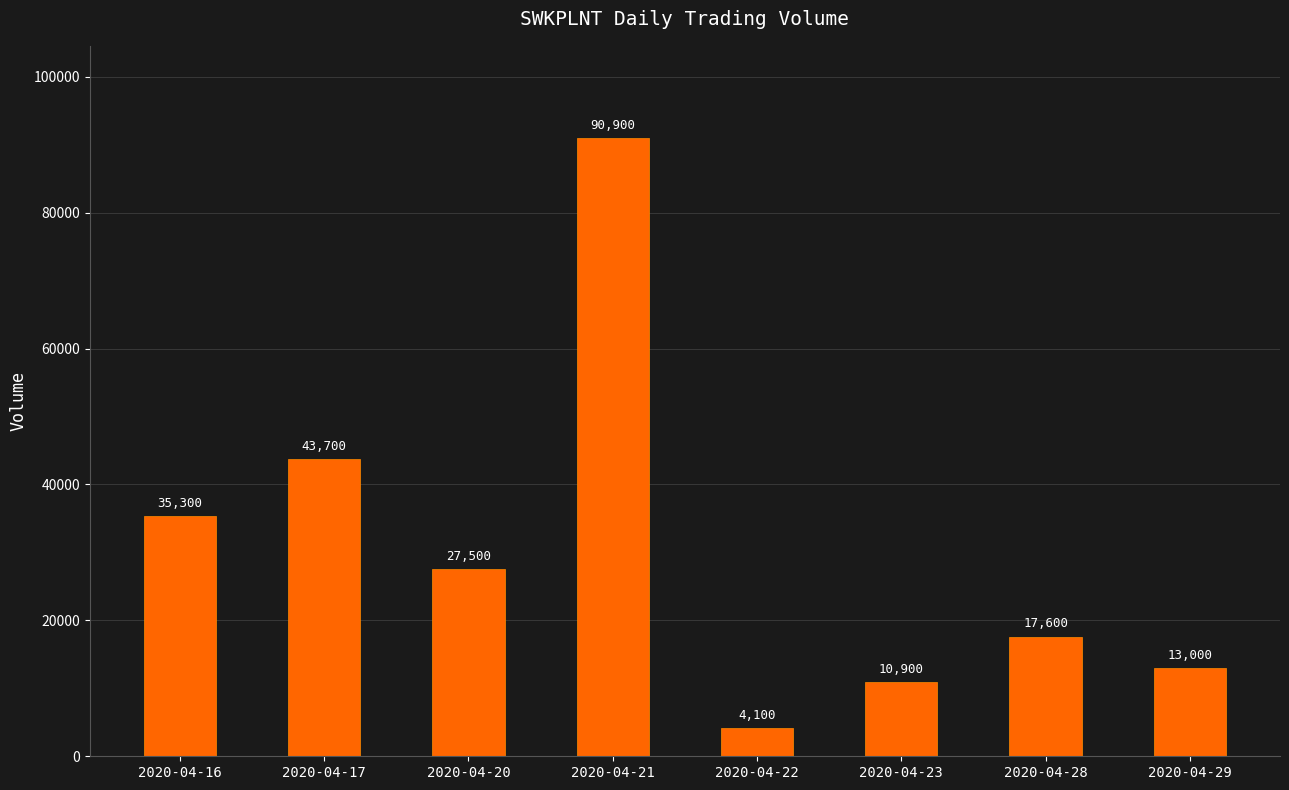

Reading right to left, extract all data points from this chart.

13000	17600	10900	4100	90900	27500	43700	35300